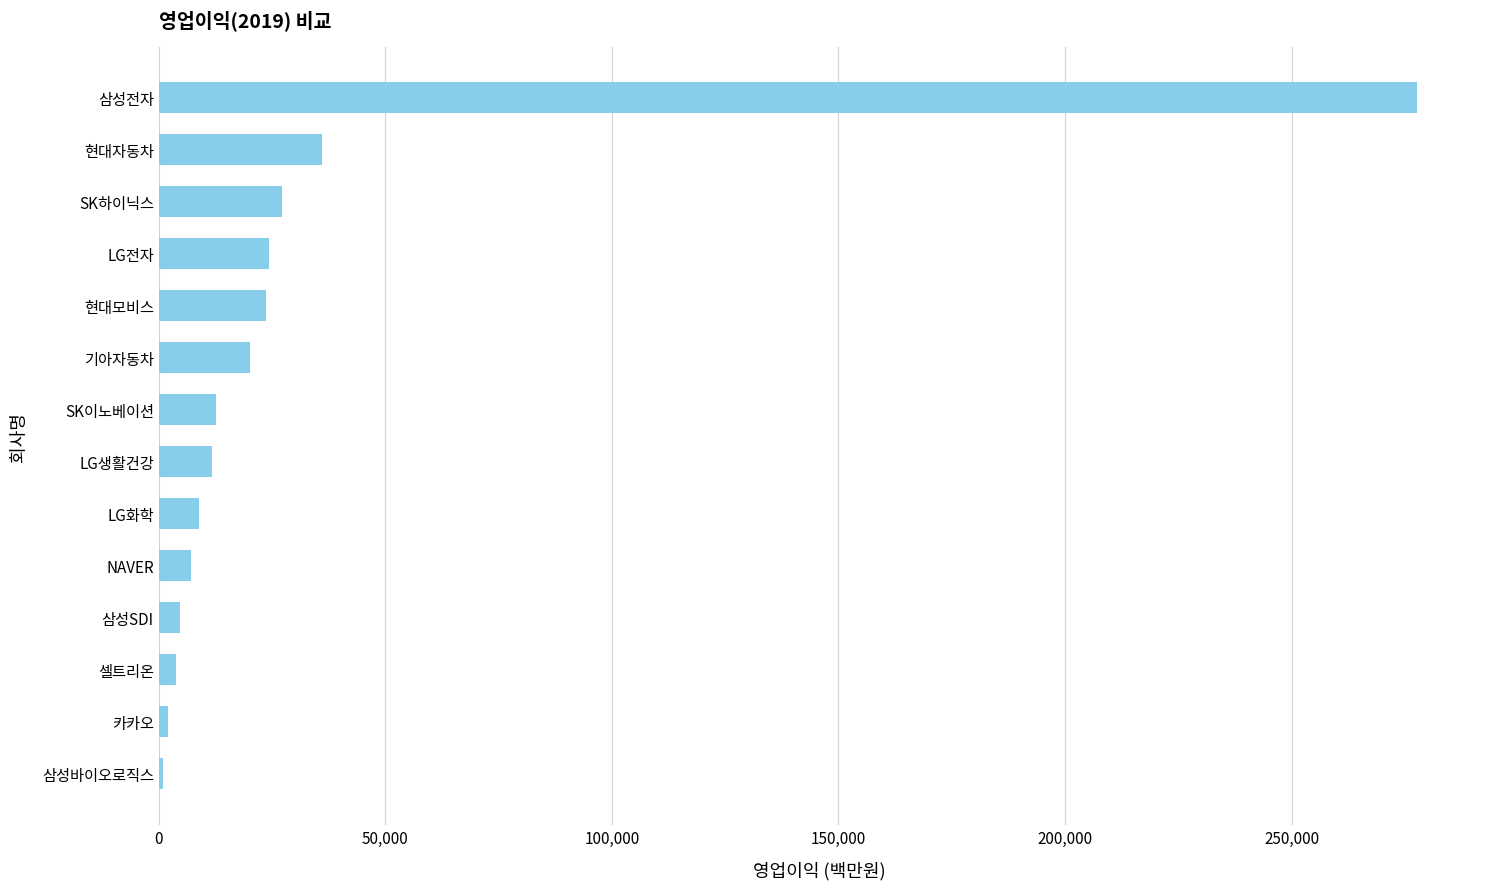

What is the ratio of the value at 삼성전자 to the value at 기아자동차?

13.8